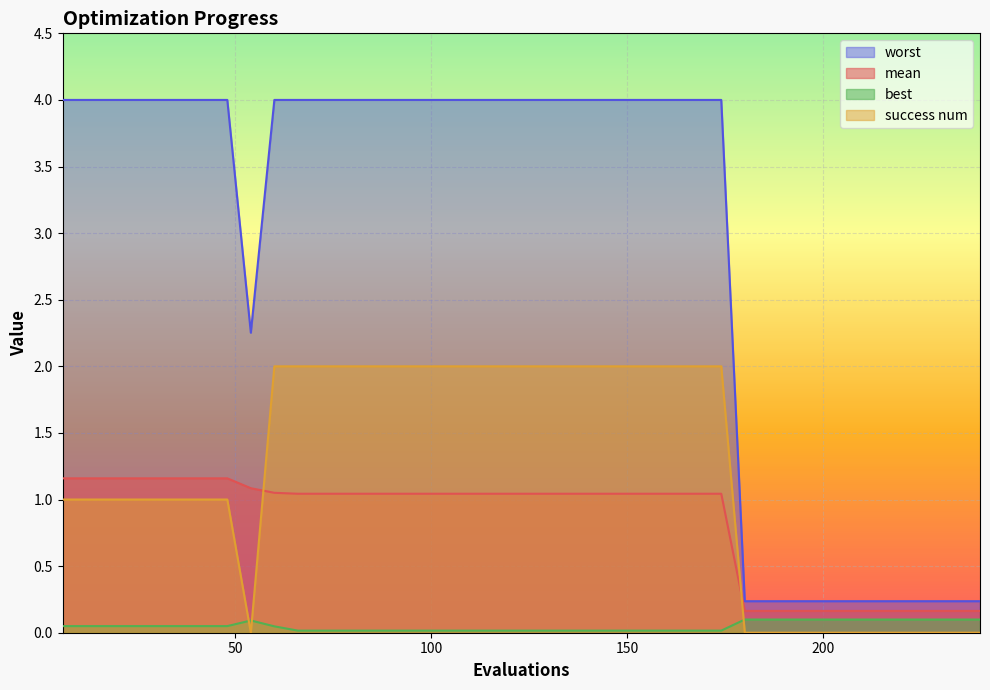

What is the maximum value shown in the chart?

4.0